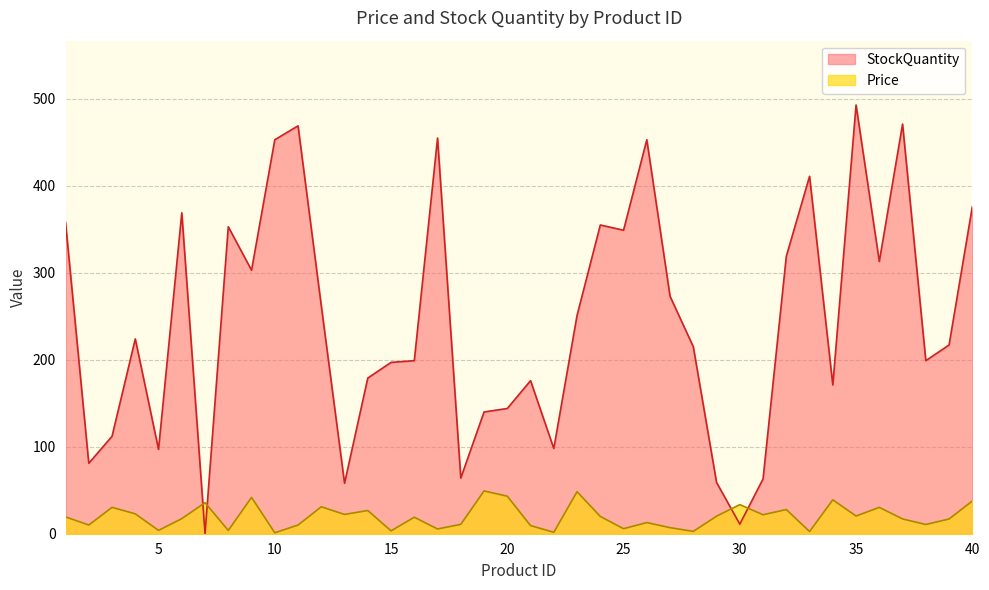

Rank the categories by StockQuantity value from lowest to highest.

7, 30, 13, 29, 31, 18, 2, 5, 22, 3, 19, 20, 34, 21, 14, 15, 16, 38, 28, 39, 4, 23, 12, 27, 9, 36, 32, 25, 8, 24, 1, 6, 40, 33, 10, 26, 17, 11, 37, 35